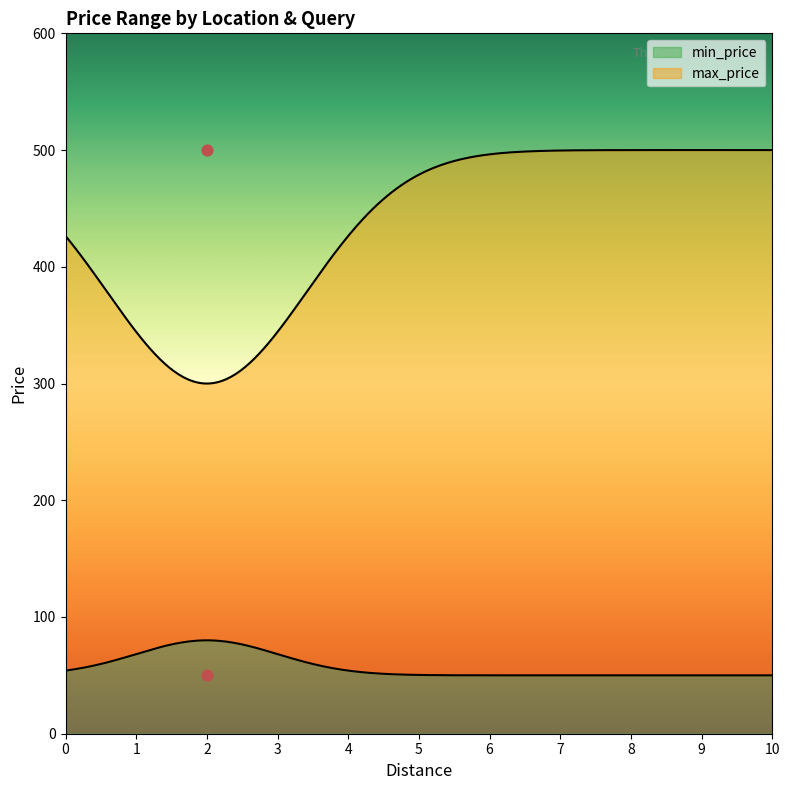

Which series reaches the minimum Y coordinate?

min_price